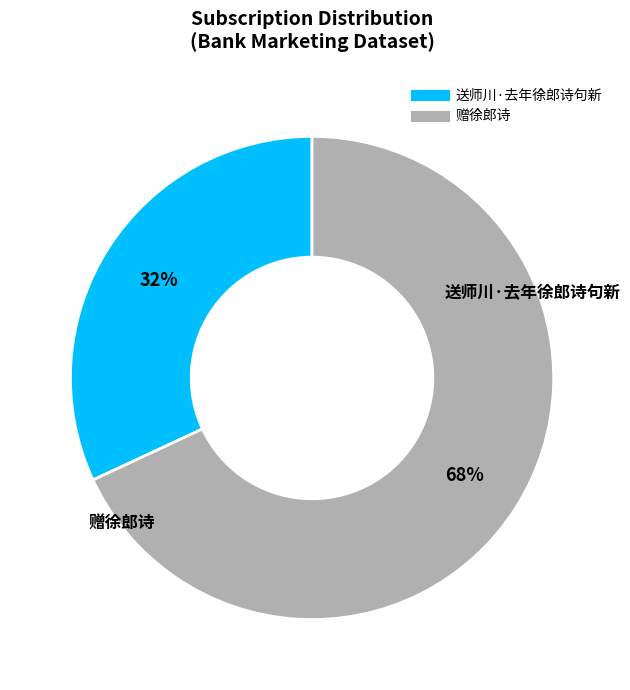

Is it true that 送师川·去年徐郎诗句新 is 32% of the pie?

True